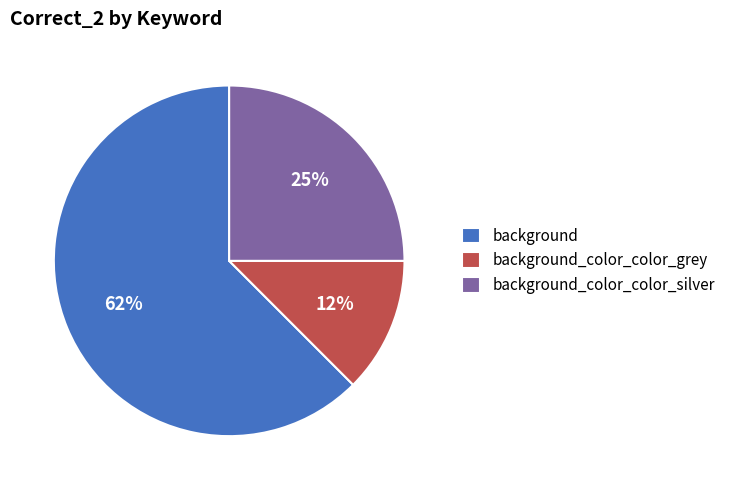

Combined, do background and background_color_color_grey account for over 50%?

Yes